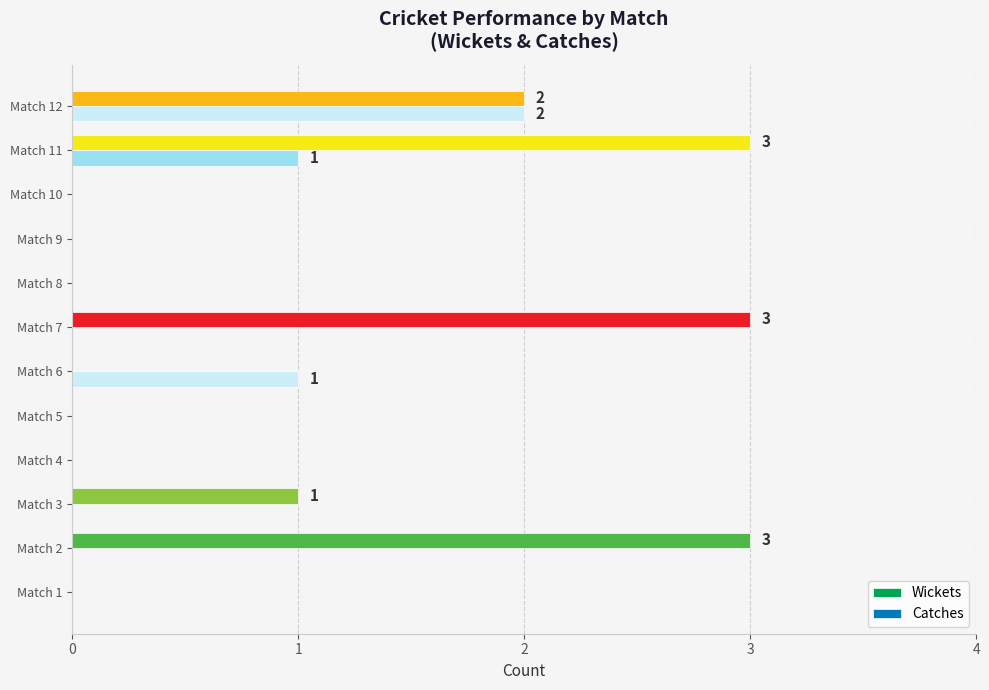

How many distinct data groups are displayed?

2